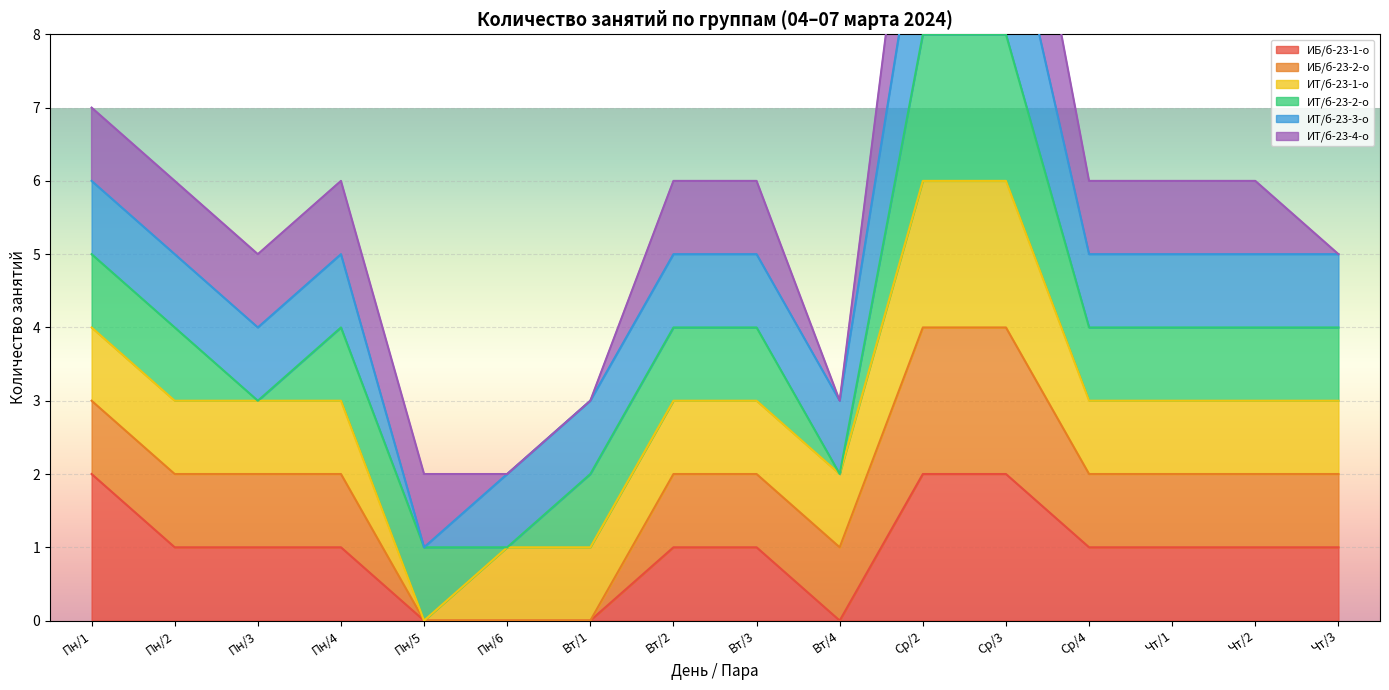

Rank the series by their maximum value, from highest to lowest.

ИБ/б-23-1-о, ИБ/б-23-2-о, ИТ/б-23-1-о, ИТ/б-23-2-о, ИТ/б-23-4-о, ИТ/б-23-3-о